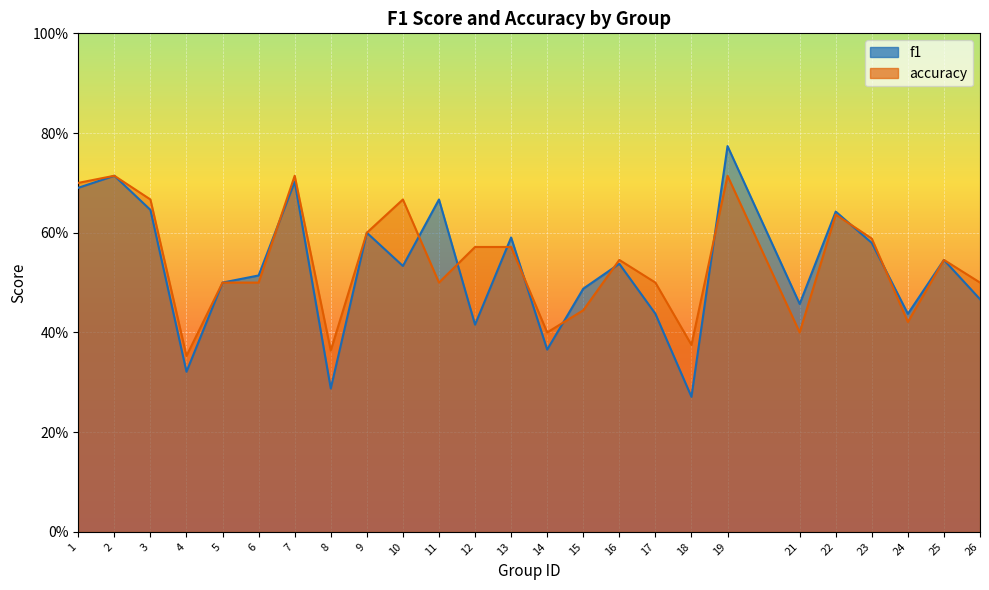

What is the difference between the accuracy values at 5 and 13?

0.1